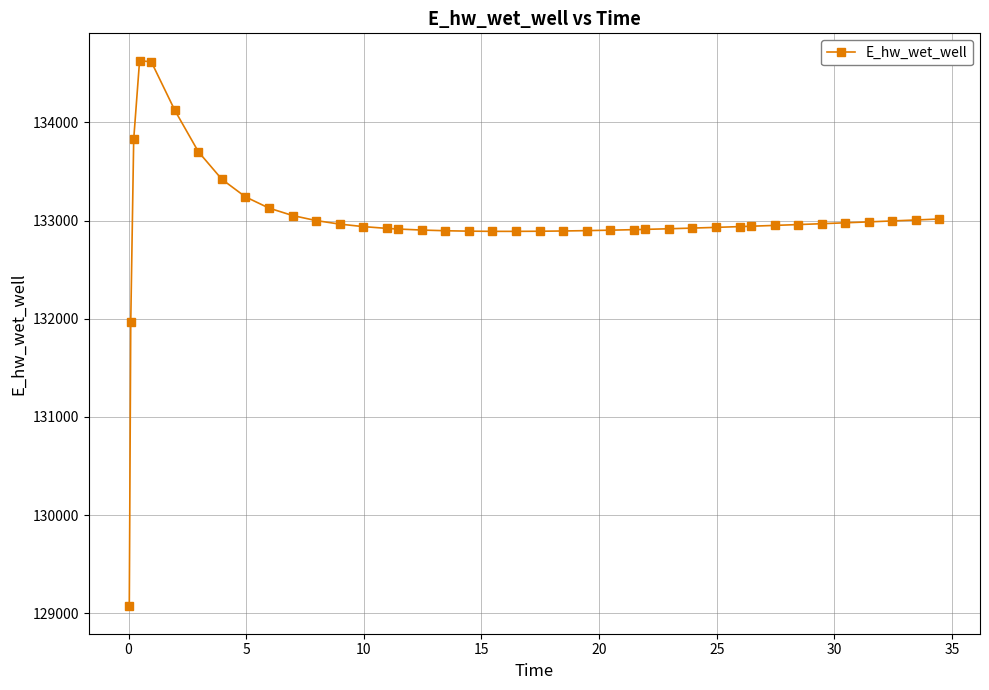

True or false: the data has more than 0 interior local peaks.

True